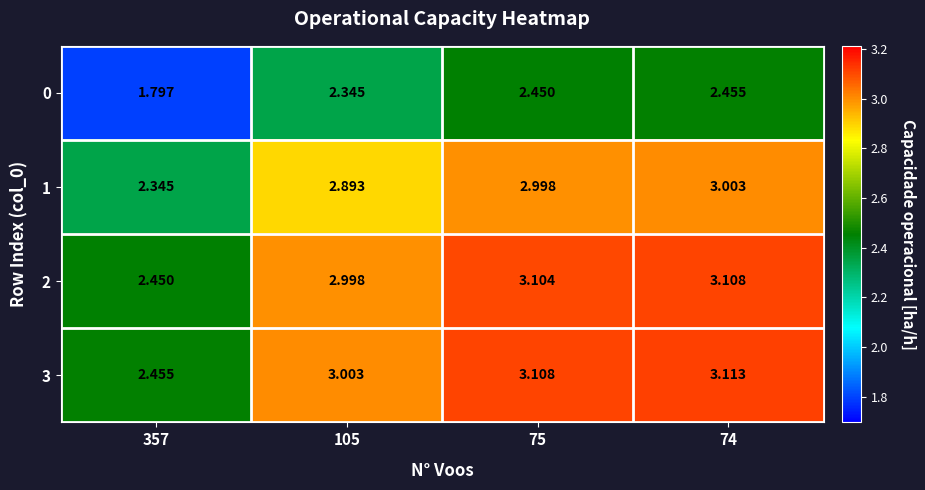

Rank the series at 105 from lowest to highest value.

0, 1, 2, 3